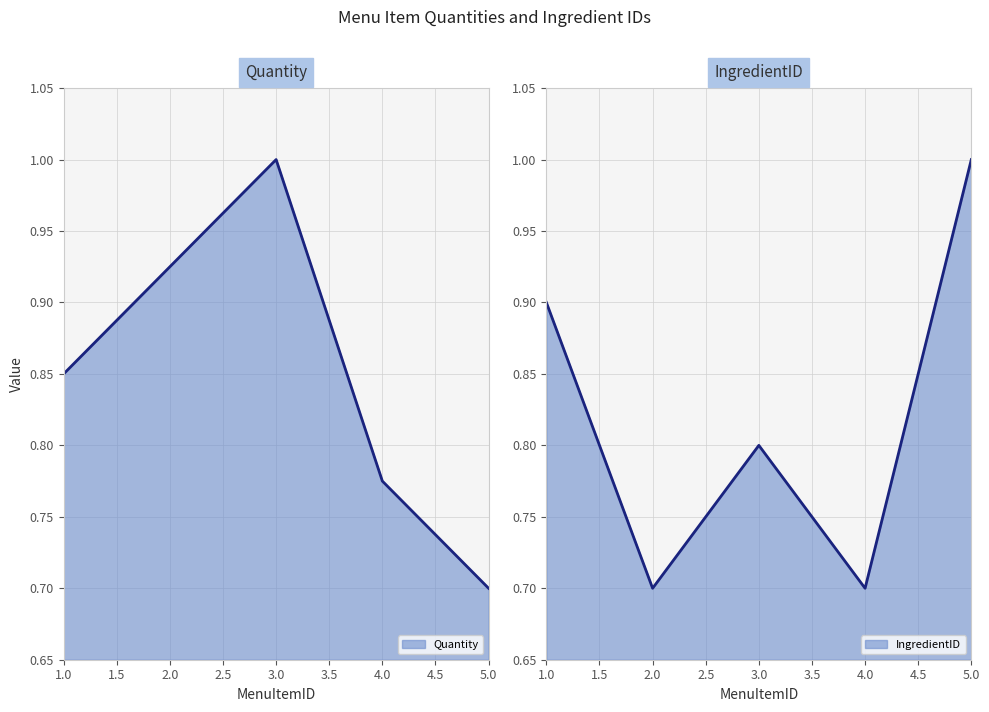

Is the value of Quantity line at 1.0 greater than the value of IngredientID line at 3.0?

Yes